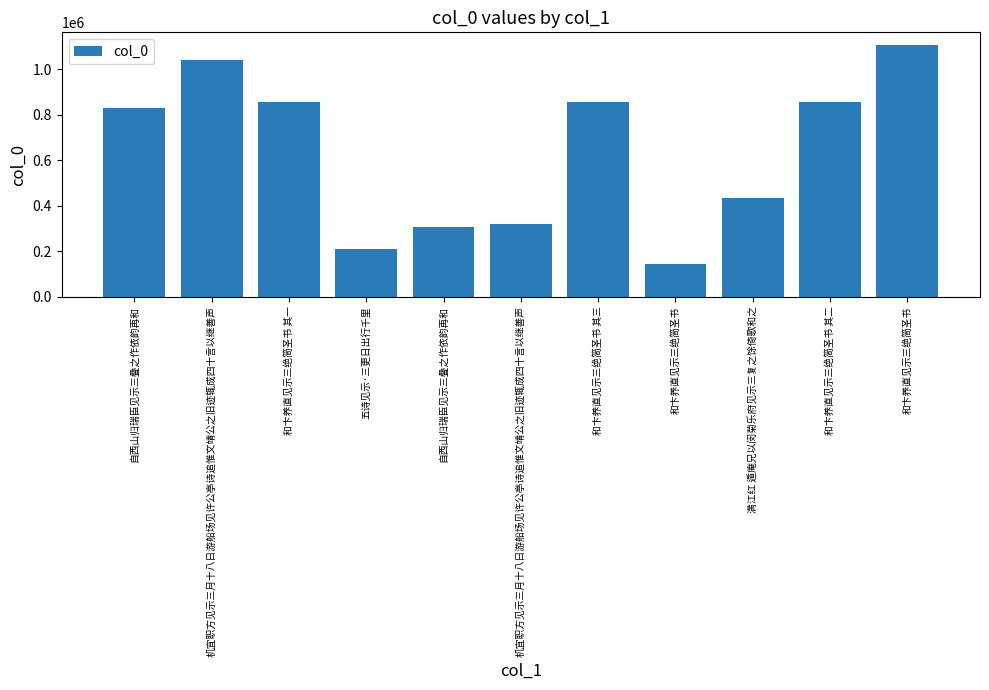

What is the approximate value at 满江红 遁庵兄以闵菊乐府见示三复之馀倚歌和之?

434467